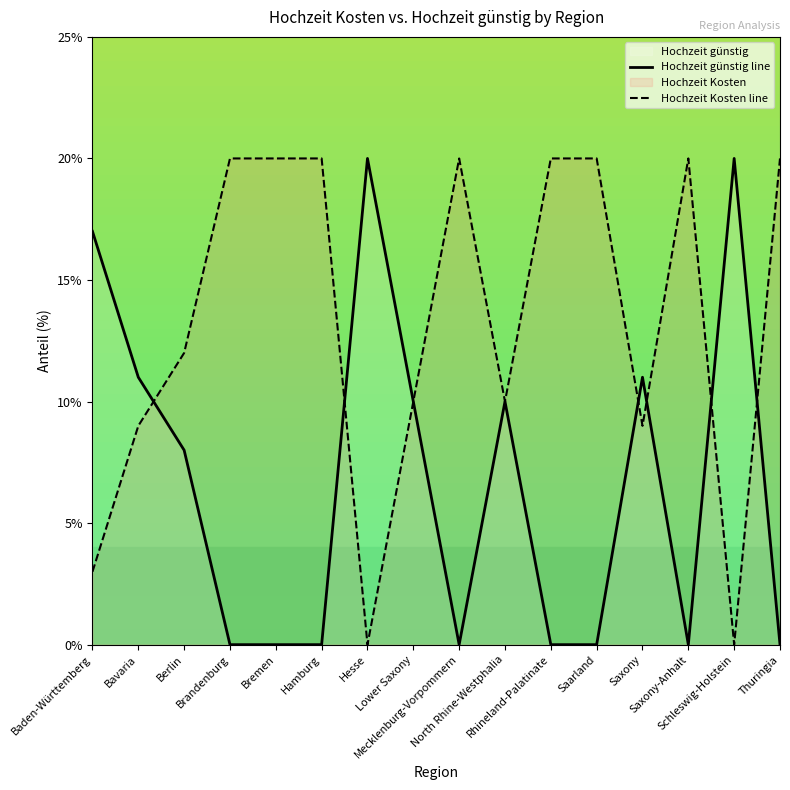

Reading left to right, transcribe all the data shown in this chart.

Hochzeit günstig line: 17	11	8	0	0	0	20	10	0	10	0	0	11	0	20	0
Hochzeit Kosten line: 3	9	12	20	20	20	0	10	20	10	20	20	9	20	0	20